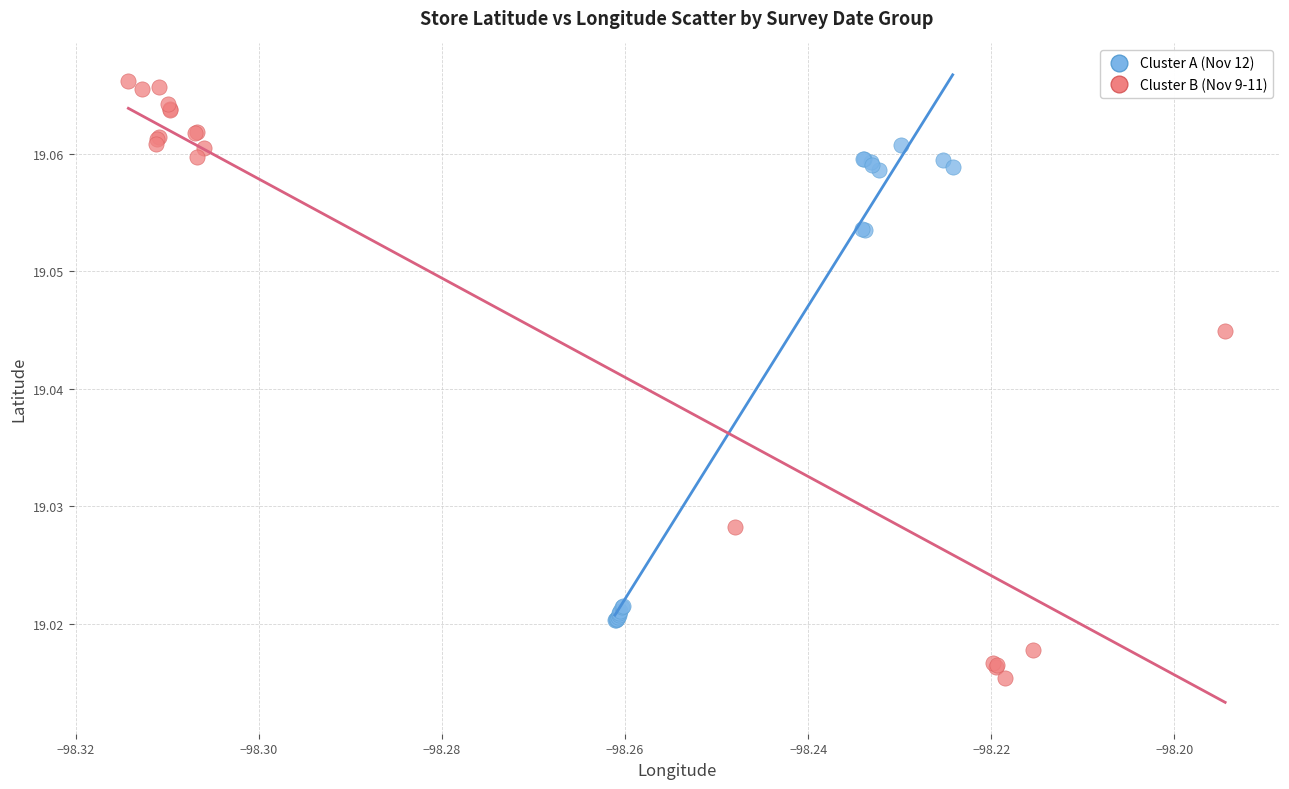

Which series contains the lowest Y value?

Cluster B (Nov 9-11)